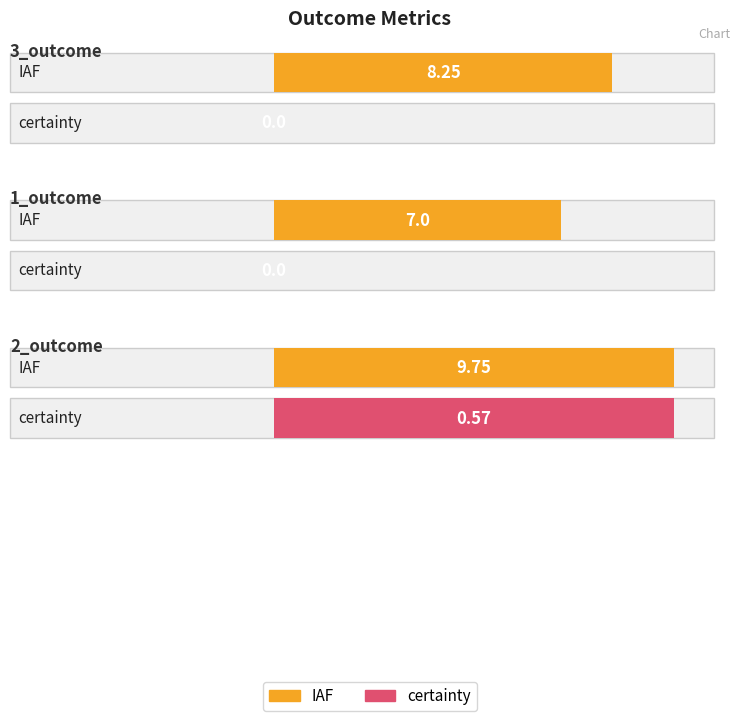

Reading left to right, what are all the values shown in this chart?

IAF: 3_outcome=8.2	1_outcome=7.0	2_outcome=9.8
certainty: 3_outcome=0.0	1_outcome=0.0	2_outcome=0.6